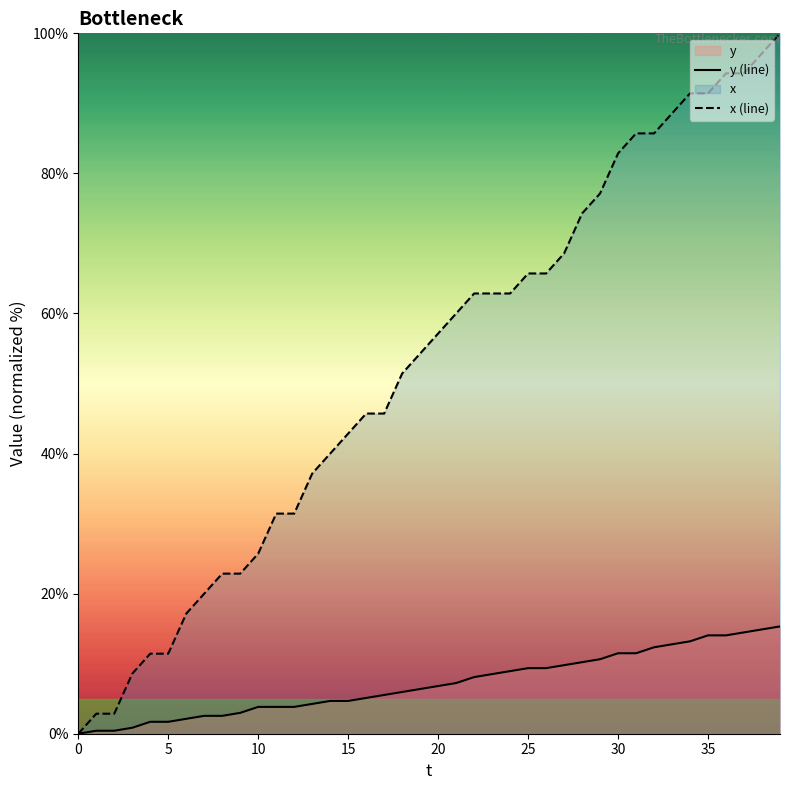

What is the approximate value of x (line) at 12?

31.4